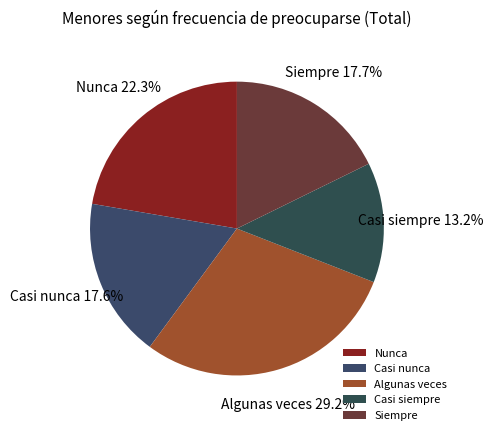

Is Algunas veces the majority of the pie?

No